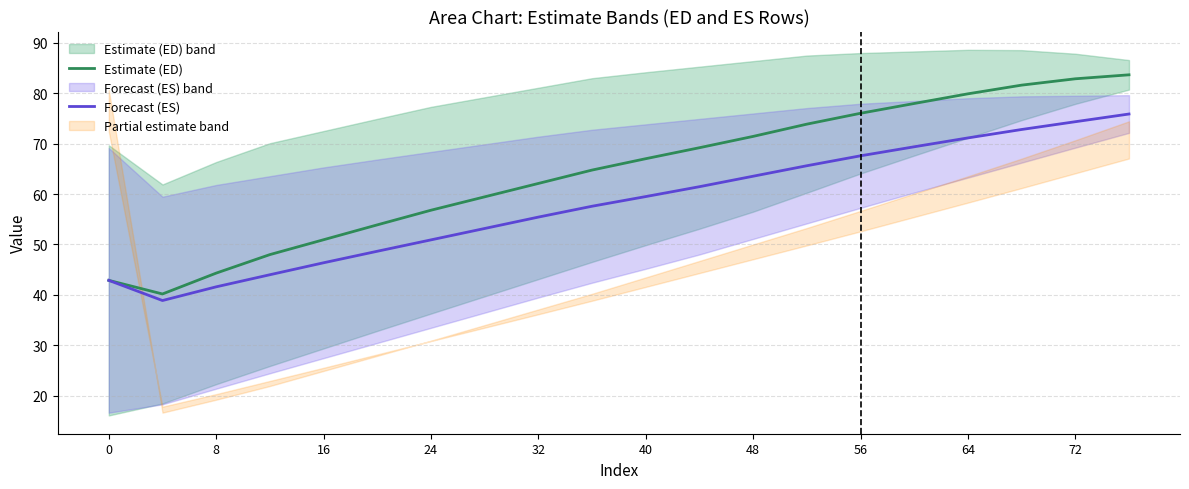

What is the highest value of the Estimate (ED) series?

83.7